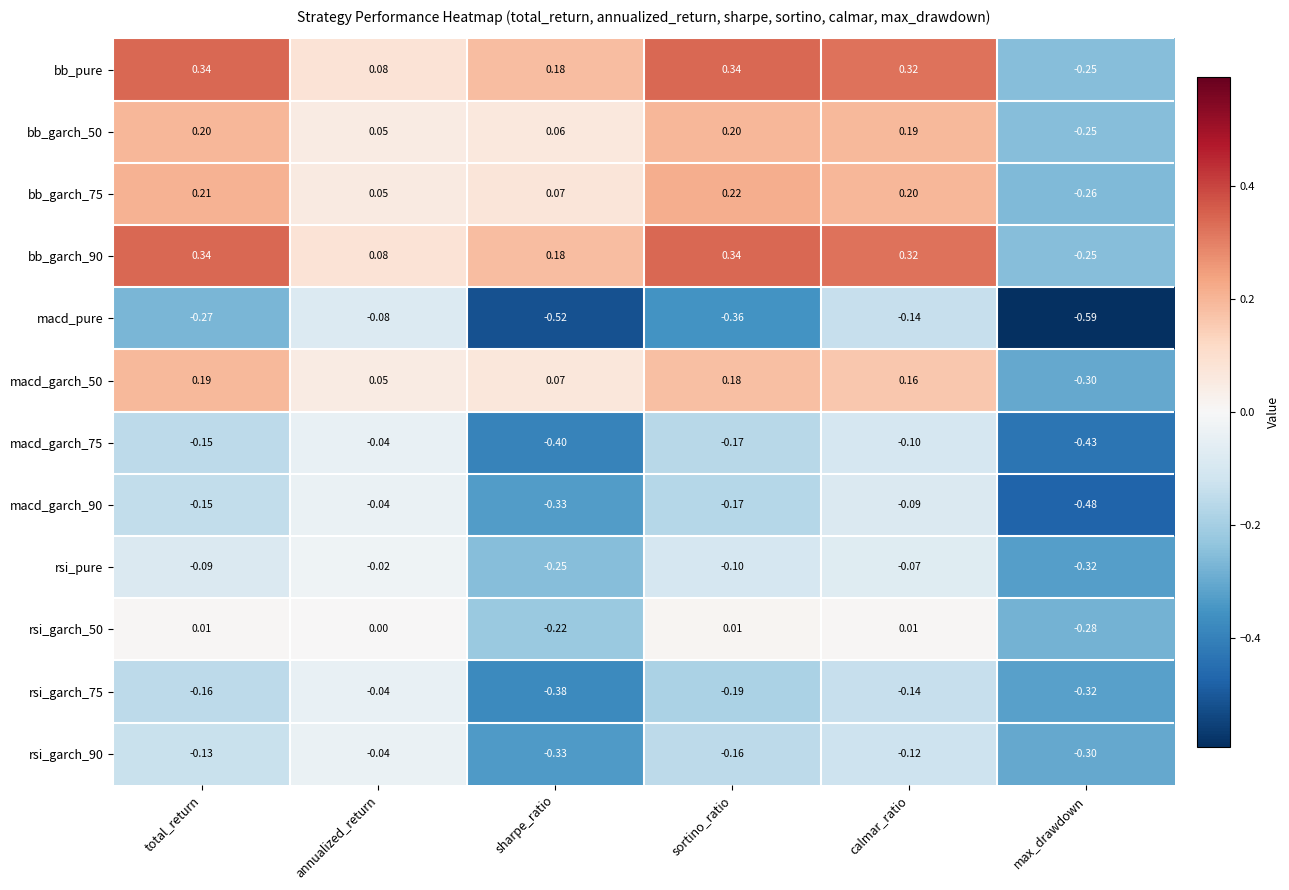

Which label corresponds to the smallest value in the chart?

max_drawdown